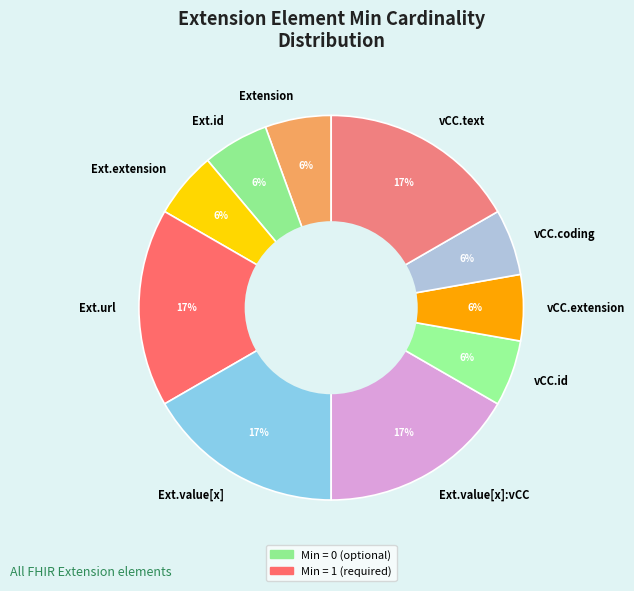

Approximately how many times larger is the value at Ext.url compared to Ext.value[x]:vCC?

1.0